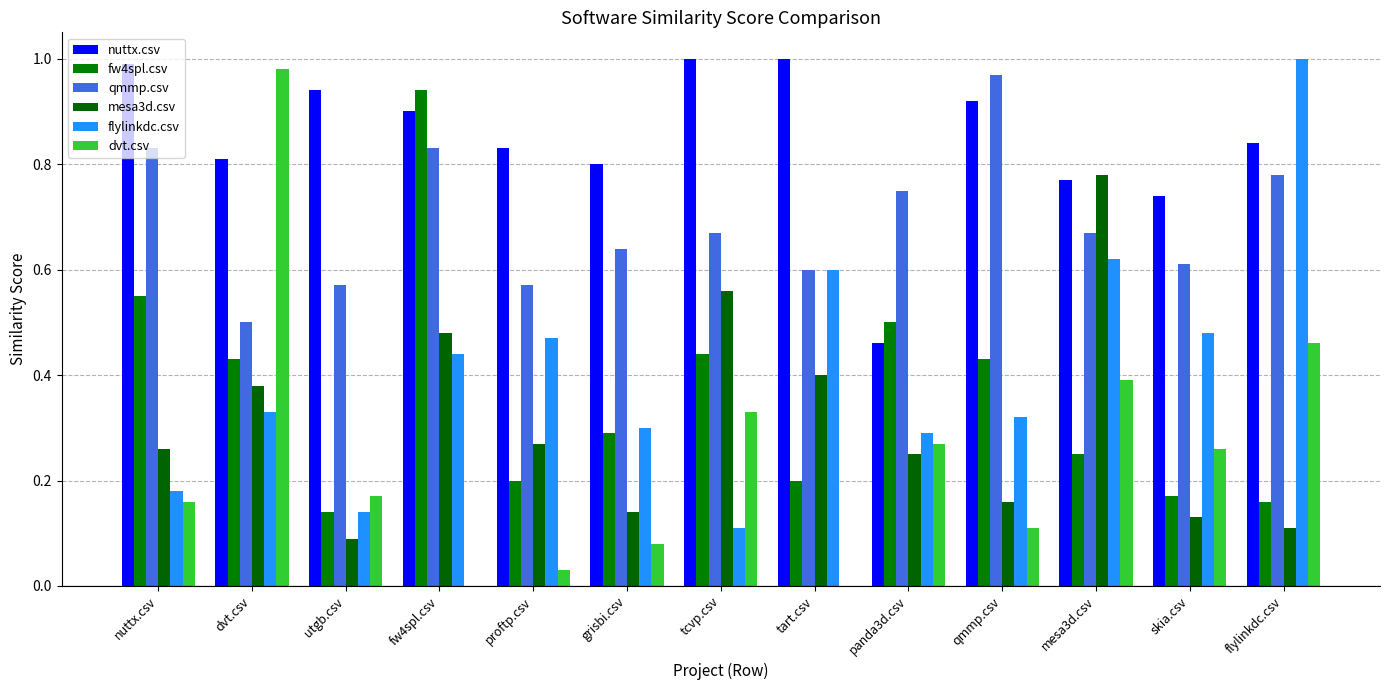

What is the difference between the flylinkdc.csv values at proftp.csv and qmmp.csv?

0.1